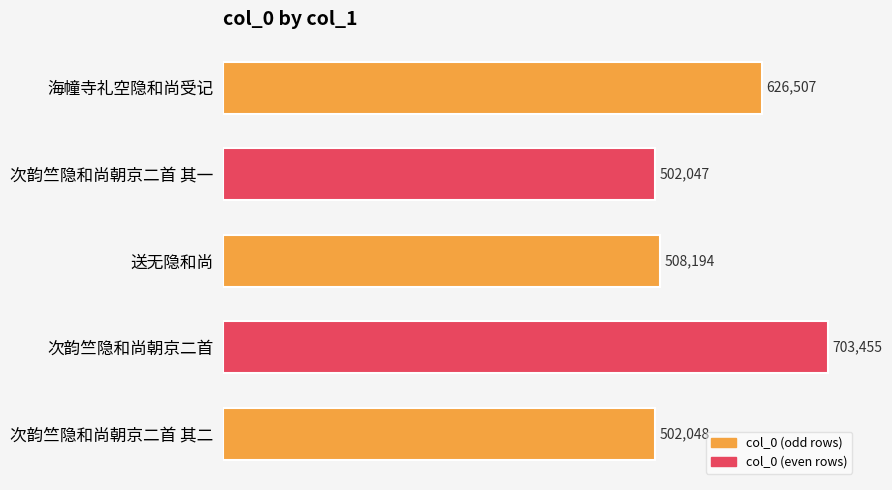

Is it true that the value at 海幢寺礼空隐和尚受记 is 626507?

True